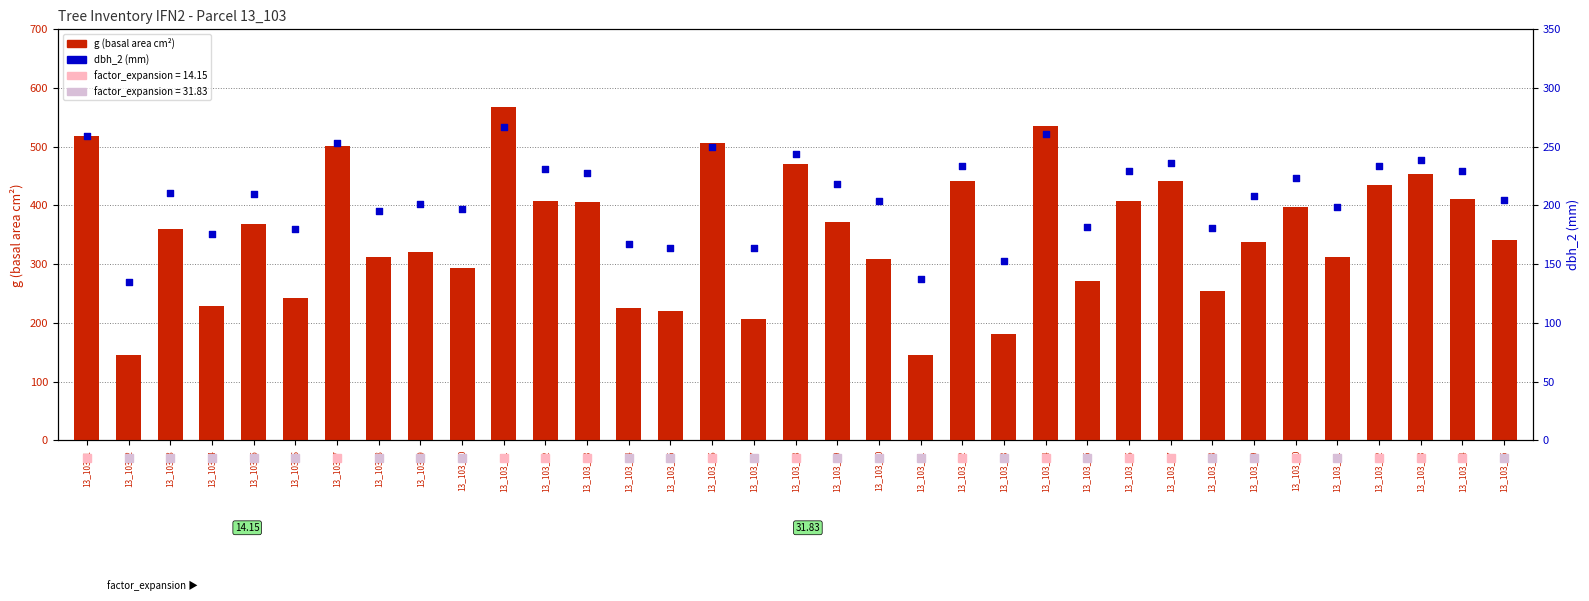

What is the total value across all series at 13_103_26?

637.3